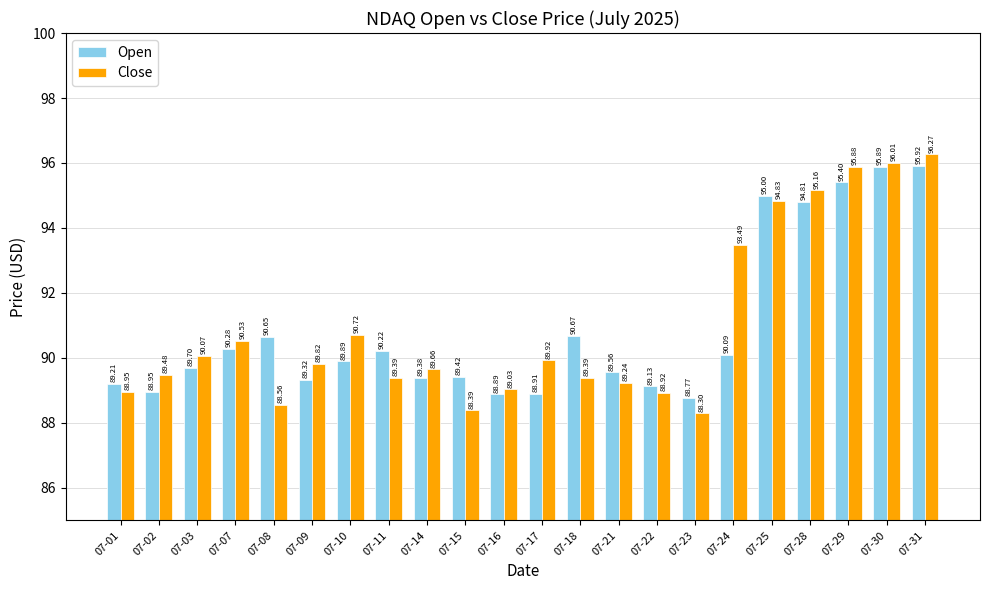

What is the difference between the maximum and minimum values in the Close series?

8.0